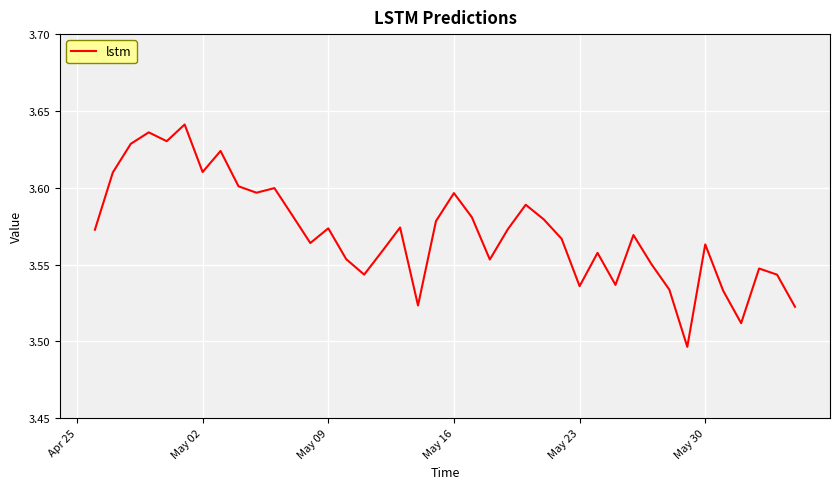

Does the chart have visible grid lines?

Yes